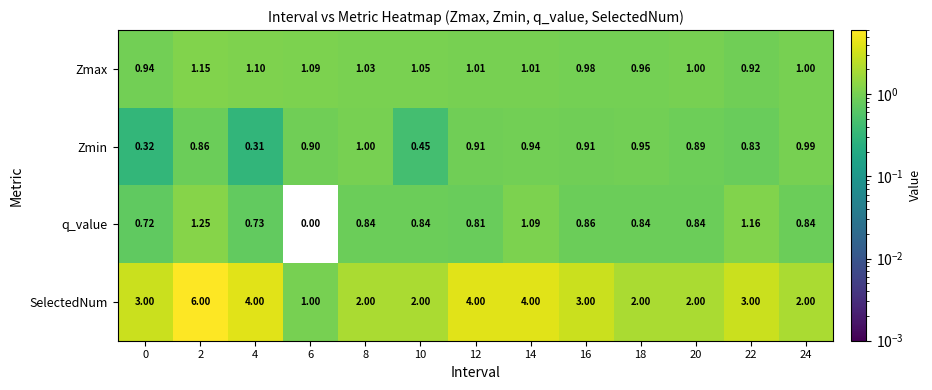

Which series changed the most between 2 and 18?

SelectedNum